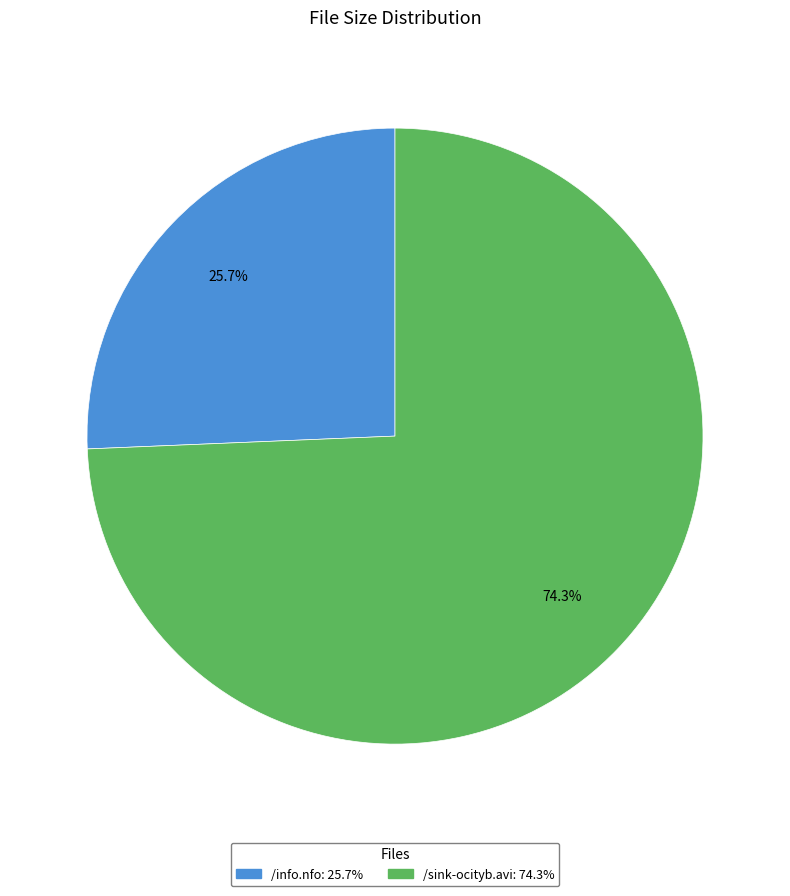

To the nearest percent, what is the difference between the largest and smallest slice percentages?

49%